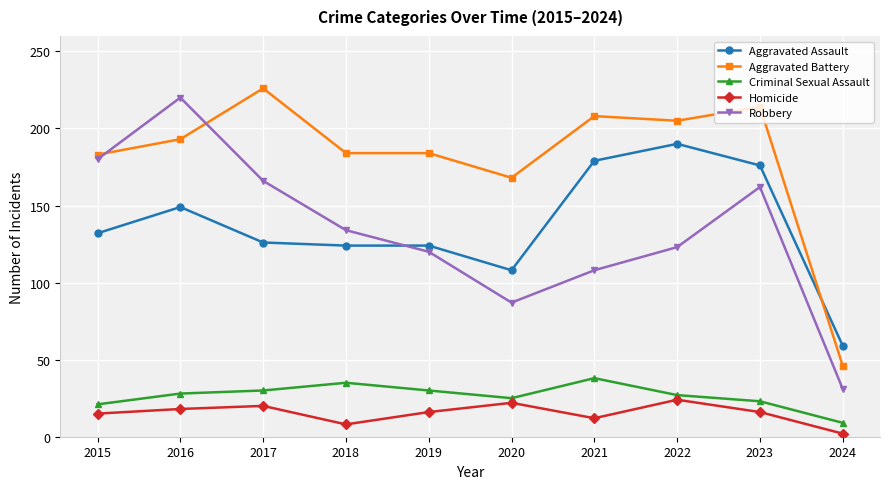

What is the sum of all Homicide values?

153